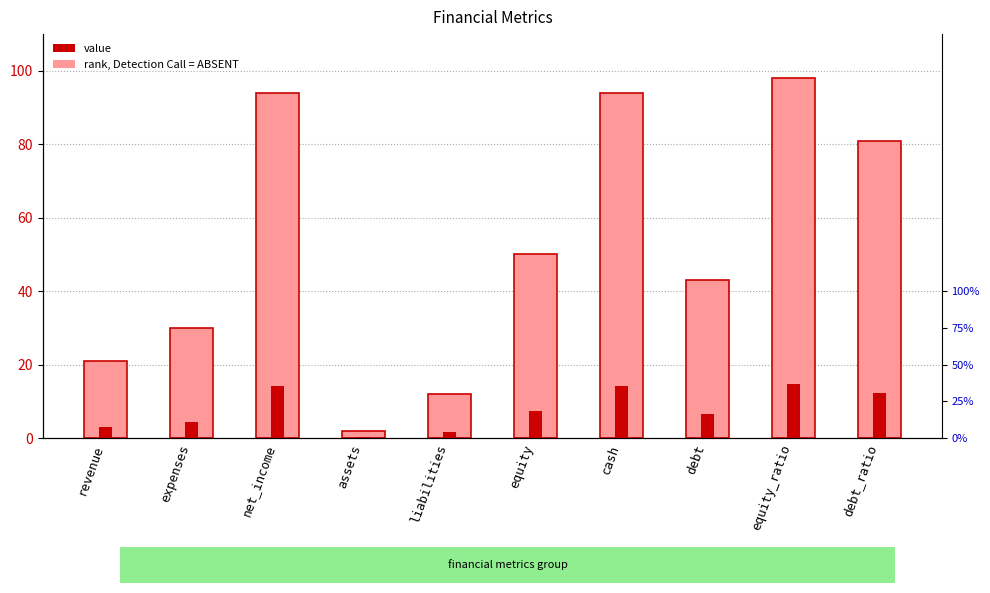

What is the smallest value displayed?

2